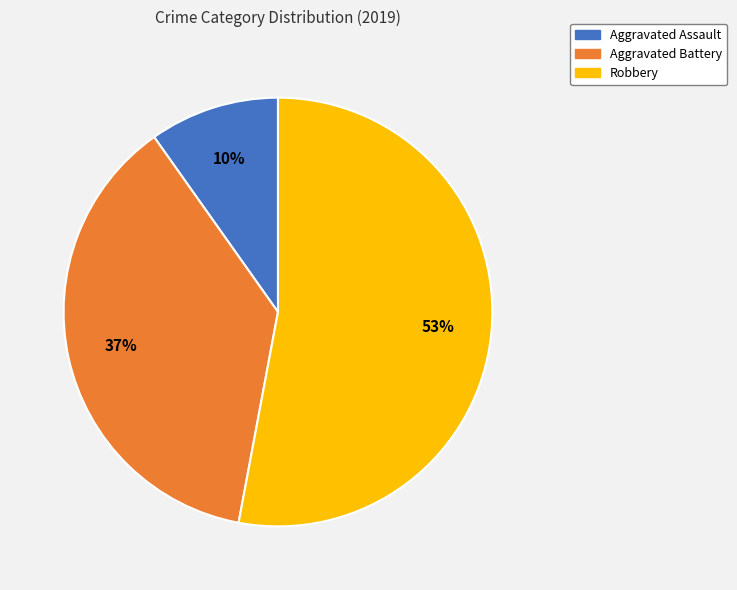

Which slice is the smallest?

Aggravated Assault